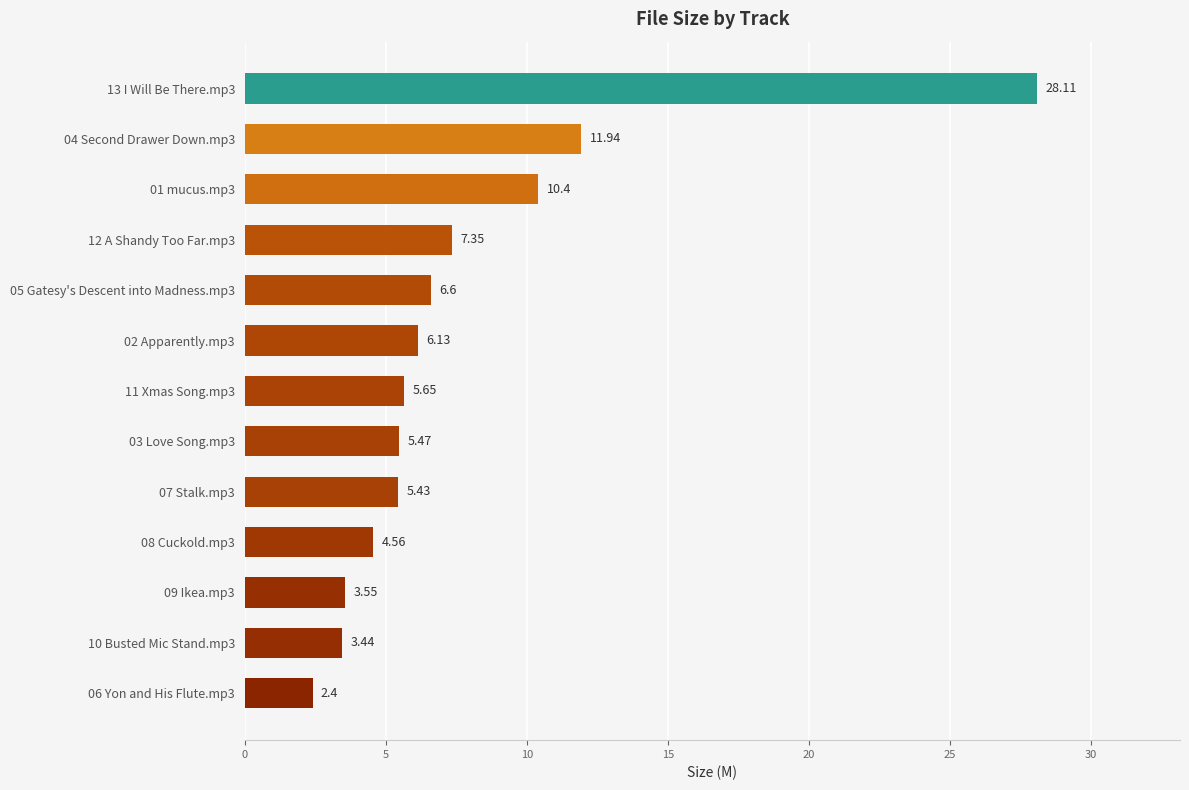

Rank the categories by value from lowest to highest.

06 Yon and His Flute.mp3, 10 Busted Mic Stand.mp3, 09 Ikea.mp3, 08 Cuckold.mp3, 07 Stalk.mp3, 03 Love Song.mp3, 11 Xmas Song.mp3, 02 Apparently.mp3, 05 Gatesy's Descent into Madness.mp3, 12 A Shandy Too Far.mp3, 01 mucus.mp3, 04 Second Drawer Down.mp3, 13 I Will Be There.mp3